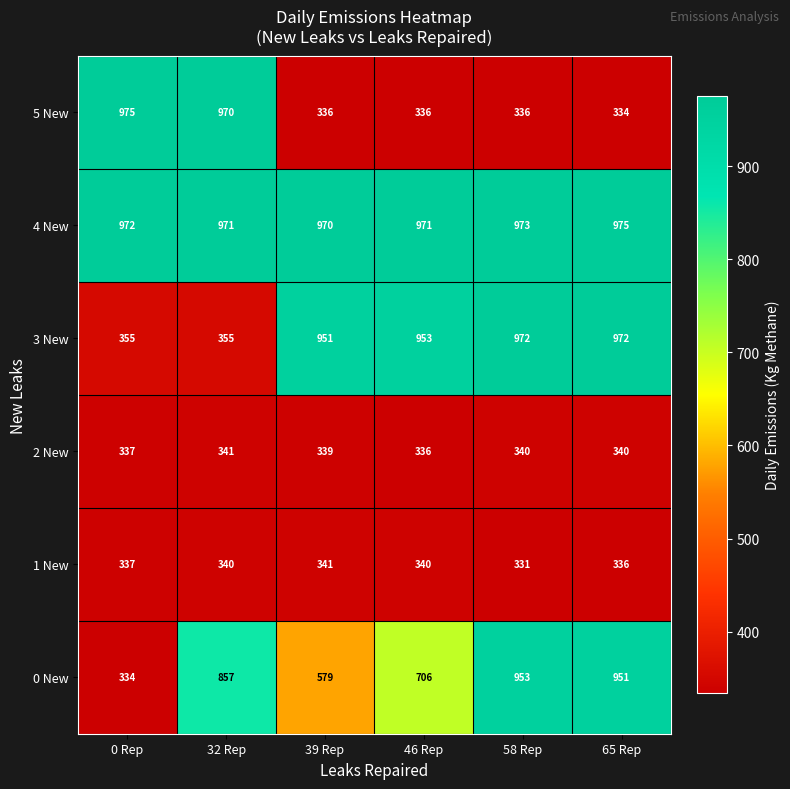

Which category has the highest value in the 4 New series?

65 Rep